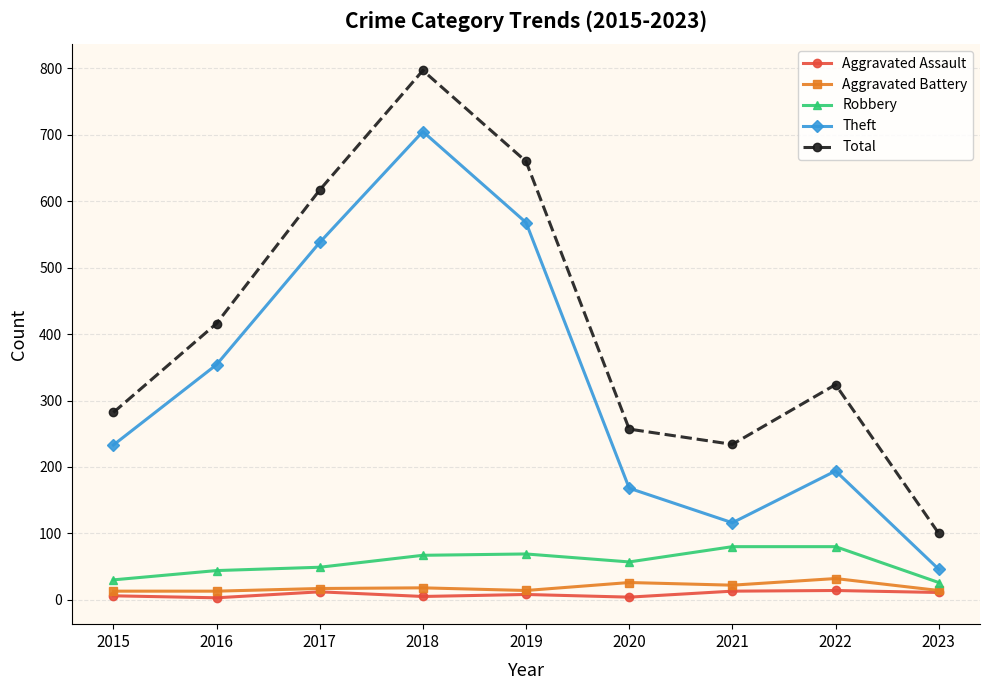

What is the value of the Theft point at the 4th from the left?

705